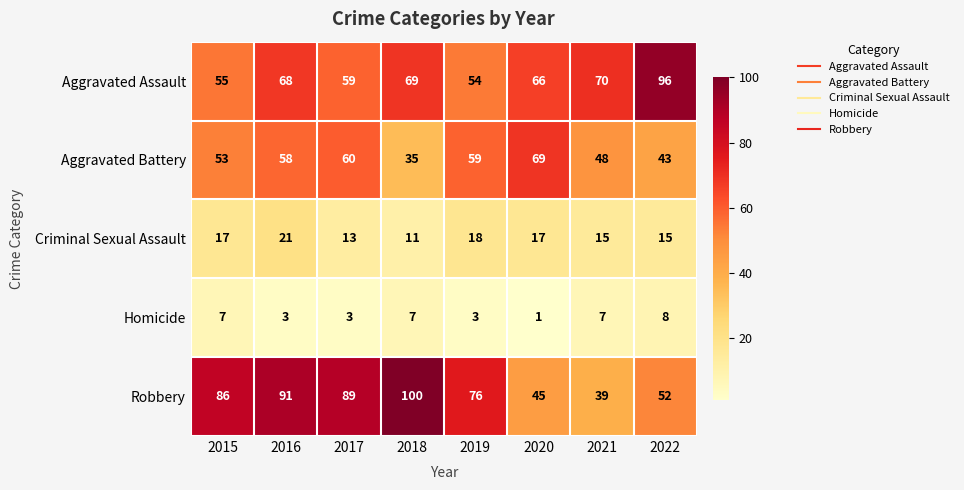

How many Homicide values are between 3 and 7?

6